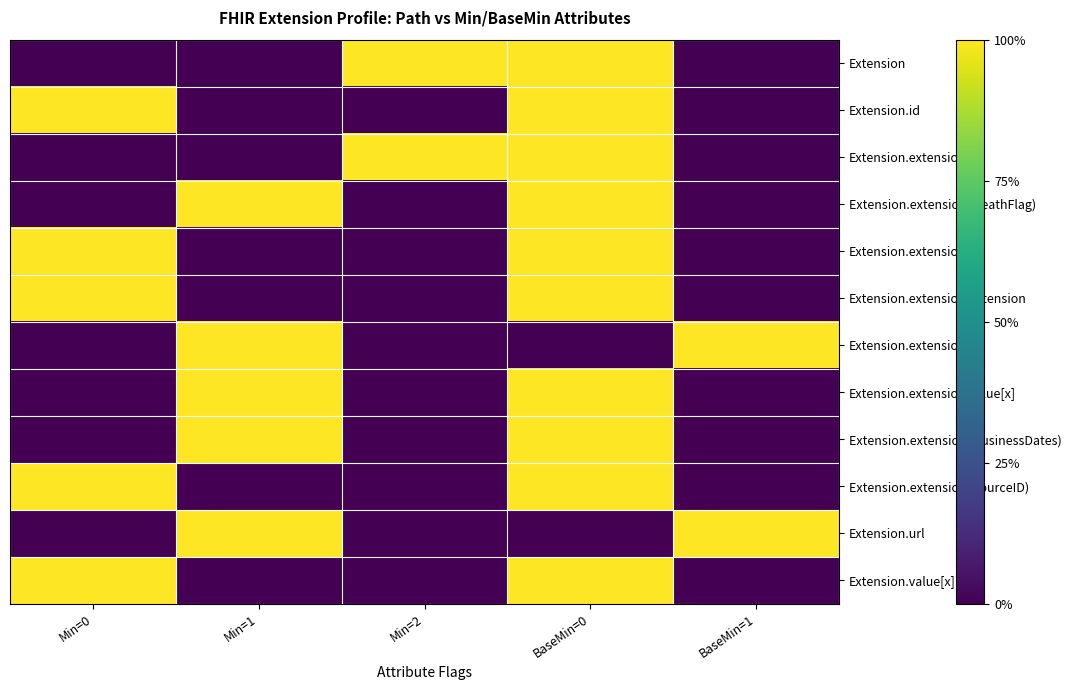

What is the total value across all series at Min=0?

5